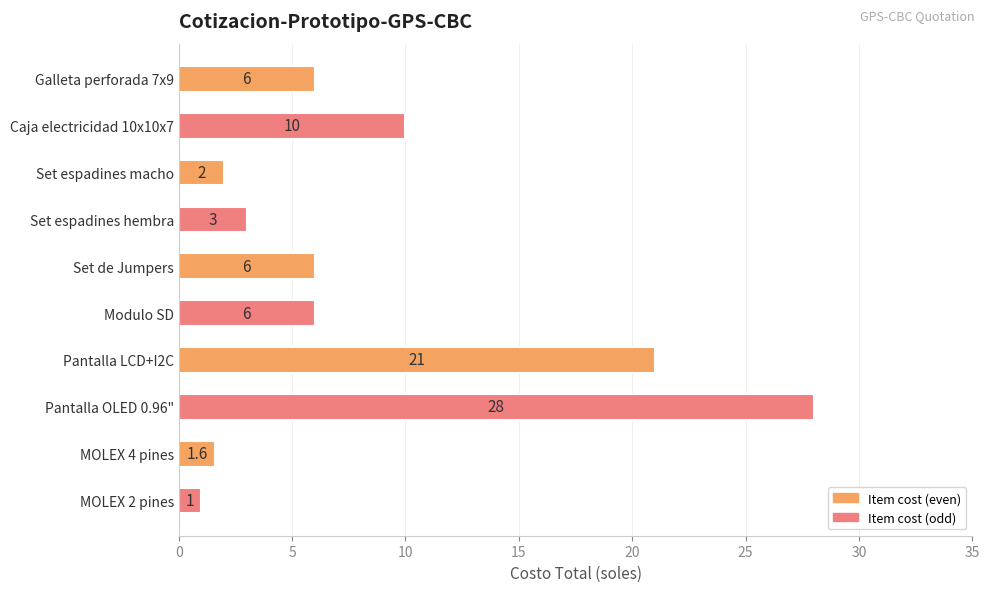

Reading top to bottom, list all the values displayed in this chart.

6.0	10.0	2.0	3.0	6.0	6.0	21.0	28.0	1.6	1.0